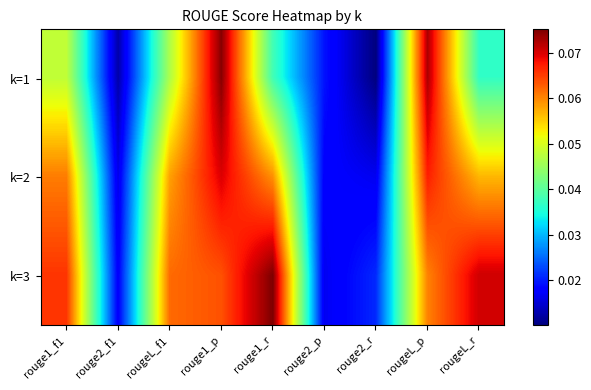

Reading left to right, what are all the values shown in this chart?

k=1: rouge1_f1=0.0	rouge2_f1=0.0	rougeL_f1=0.0	rouge1_p=0.1	rouge1_r=0.0	rouge2_p=0.0	rouge2_r=0.0	rougeL_p=0.1	rougeL_r=0.0
k=2: rouge1_f1=0.1	rouge2_f1=0.0	rougeL_f1=0.1	rouge1_p=0.1	rouge1_r=0.1	rouge2_p=0.0	rouge2_r=0.0	rougeL_p=0.1	rougeL_r=0.1
k=3: rouge1_f1=0.1	rouge2_f1=0.0	rougeL_f1=0.1	rouge1_p=0.1	rouge1_r=0.1	rouge2_p=0.0	rouge2_r=0.0	rougeL_p=0.1	rougeL_r=0.1